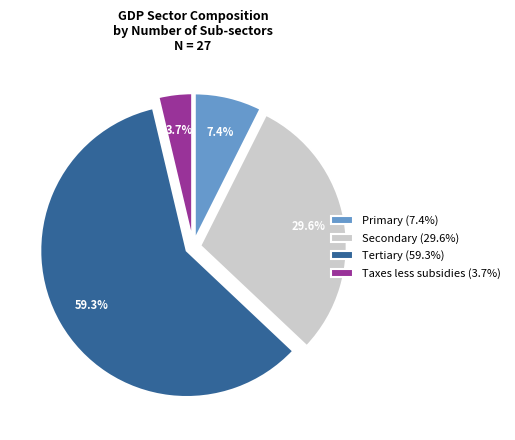

What is the smallest slice in the pie chart?

Taxes less subsidies